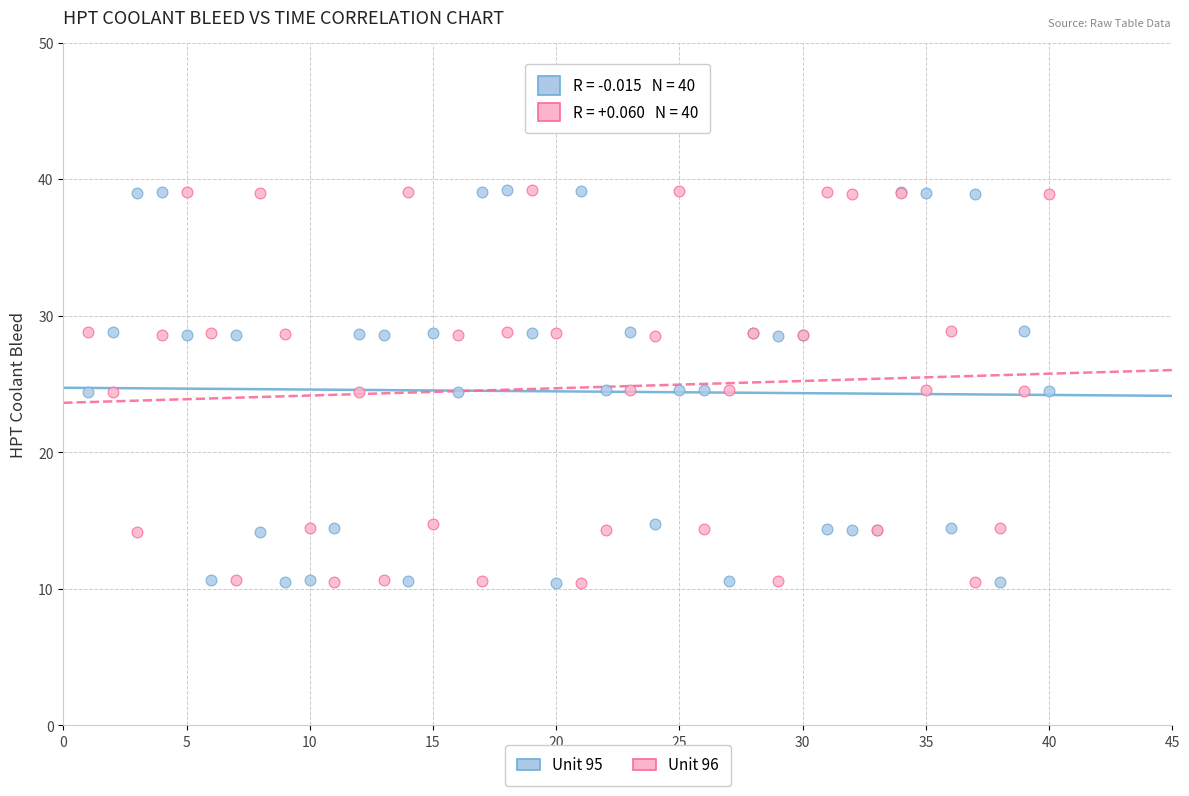

What is the X range (max minus min) for the scatter plot?

39.0